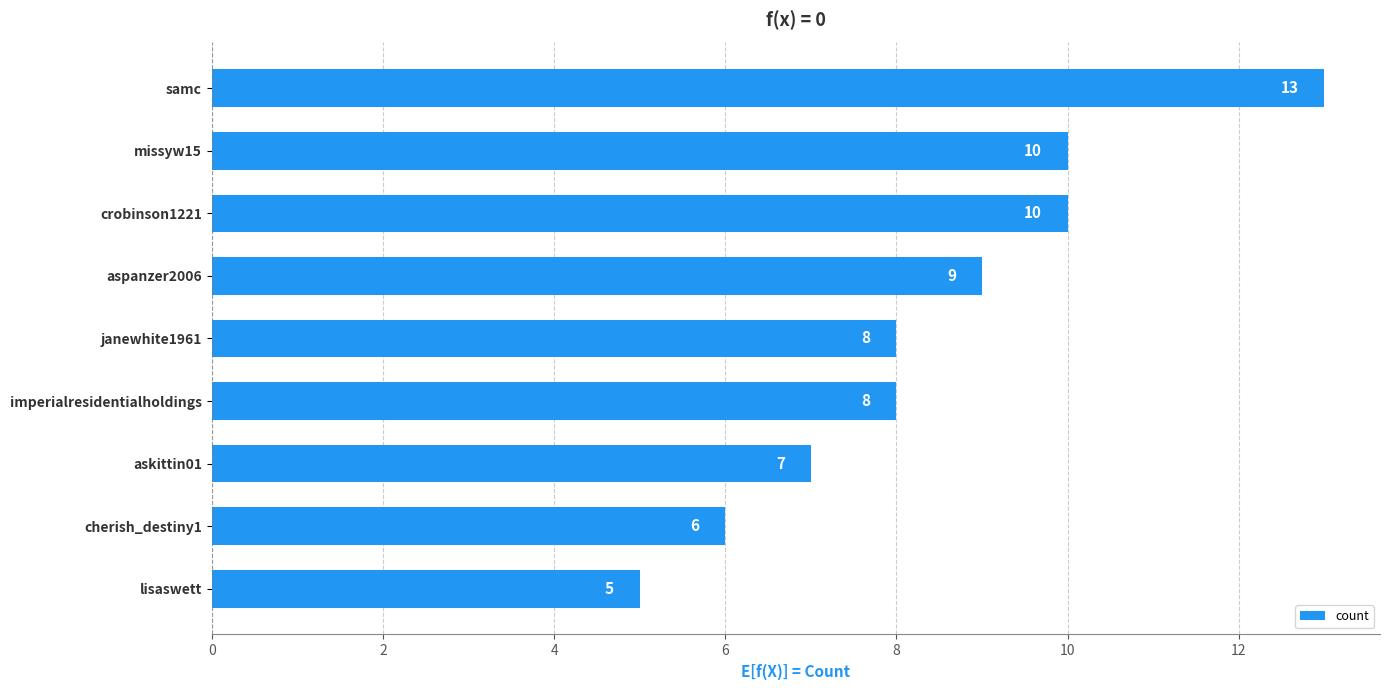

The value at janewhite1961 is 8. True or false?

True